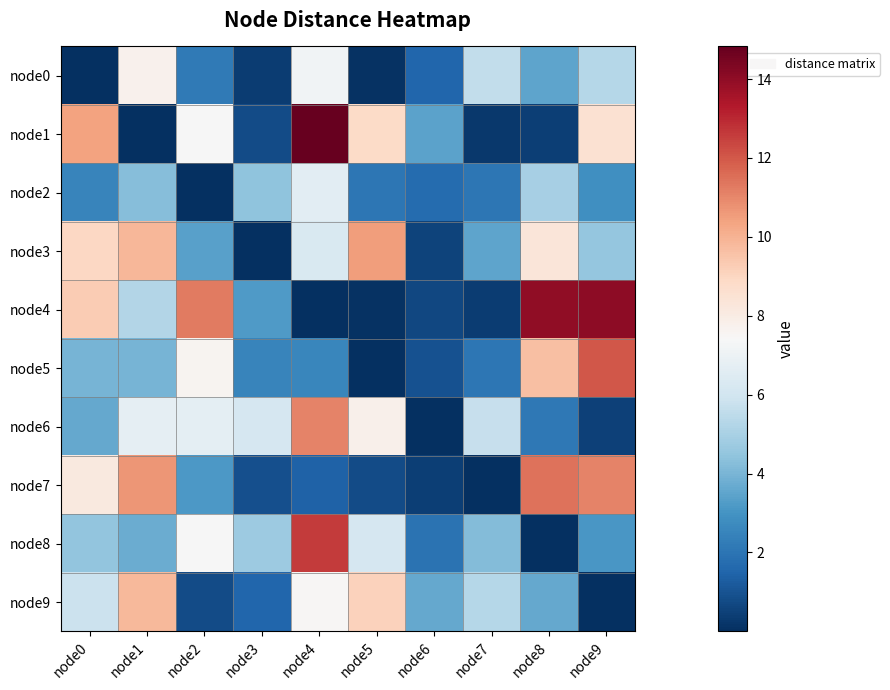

Reading left to right, transcribe all the data shown in this chart.

node0: node0=0.0	node1=7.7	node2=2.2	node3=0.4	node4=7.2	node5=0.1	node6=1.5	node7=5.6	node8=3.5	node9=5.3
node1: node0=10.4	node1=0.0	node2=7.4	node3=0.8	node4=14.8	node5=8.8	node6=3.4	node7=0.3	node8=0.4	node9=8.5
node2: node0=2.5	node1=4.2	node2=0.0	node3=4.4	node4=6.6	node5=2.1	node6=1.7	node7=2.0	node8=4.9	node9=2.9
node3: node0=9.0	node1=9.9	node2=3.4	node3=0.0	node4=6.3	node5=10.5	node6=0.5	node7=3.5	node8=8.3	node9=4.5
node4: node0=9.3	node1=5.2	node2=11.3	node3=3.2	node4=0.0	node5=0.1	node6=0.7	node7=0.4	node8=14.0	node9=14.0
node5: node0=4.0	node1=4.0	node2=7.6	node3=2.5	node4=2.6	node5=0.0	node6=1.0	node7=2.0	node8=9.6	node9=12.0
node6: node0=3.6	node1=6.7	node2=6.7	node3=6.2	node4=11.1	node5=7.8	node6=0.0	node7=5.7	node8=2.1	node9=0.5
node7: node0=8.2	node1=10.7	node2=3.1	node3=0.9	node4=1.4	node5=0.8	node6=0.5	node7=0.0	node8=11.4	node9=11.1
node8: node0=4.5	node1=3.7	node2=7.4	node3=4.7	node4=12.6	node5=6.2	node6=1.9	node7=4.2	node8=0.0	node9=3.1
node9: node0=5.8	node1=9.8	node2=0.8	node3=1.5	node4=7.5	node5=9.1	node6=3.6	node7=5.3	node8=3.6	node9=0.0